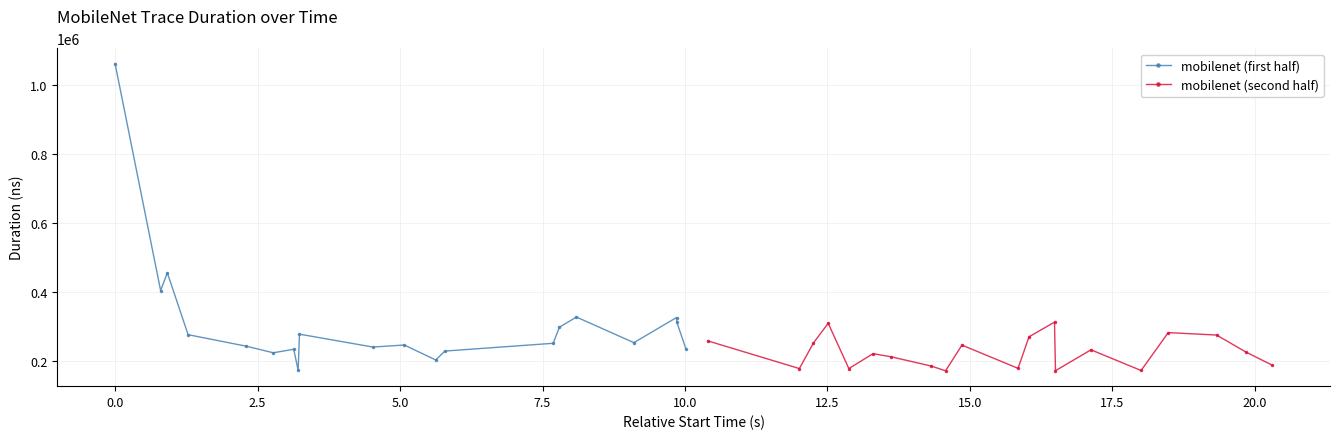

How many data points in mobilenet (first half) are less than 252691?

10